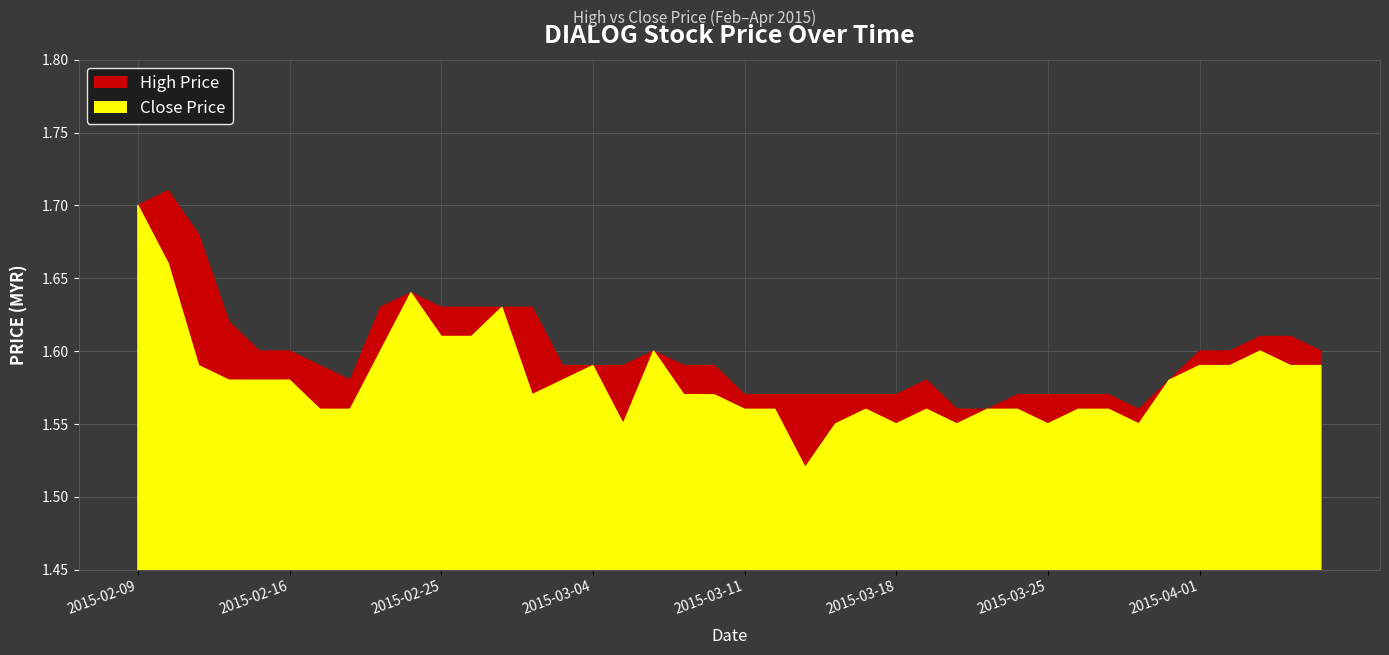

Is it true that High equals 2.1 at 2015-03-20?

False